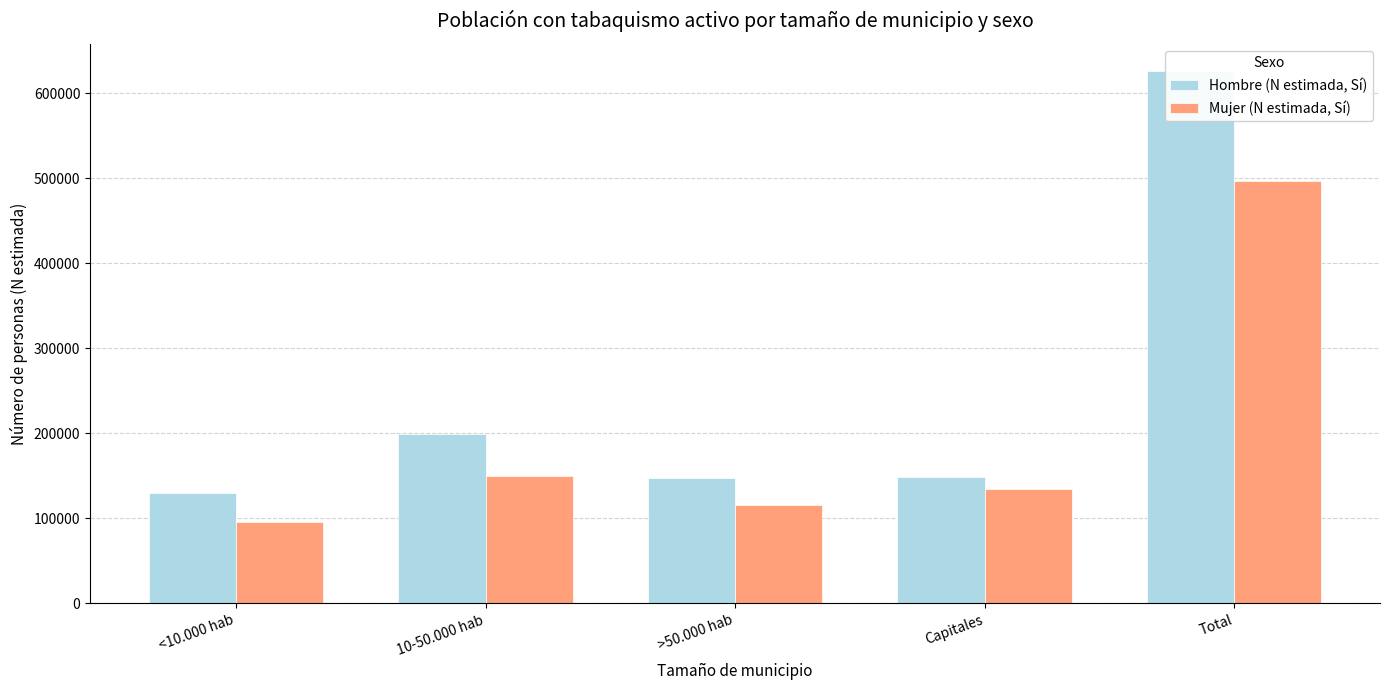

What position from the left is <10.000 hab?

1